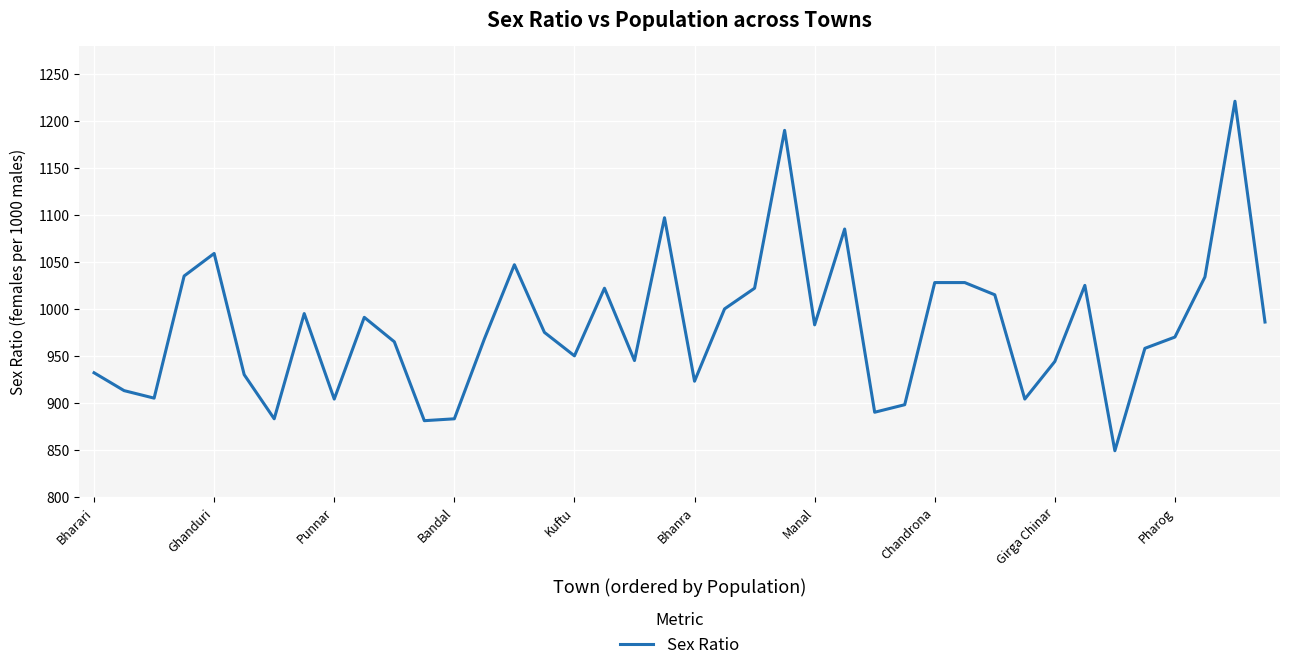

What is the difference between the maximum and minimum values?

372